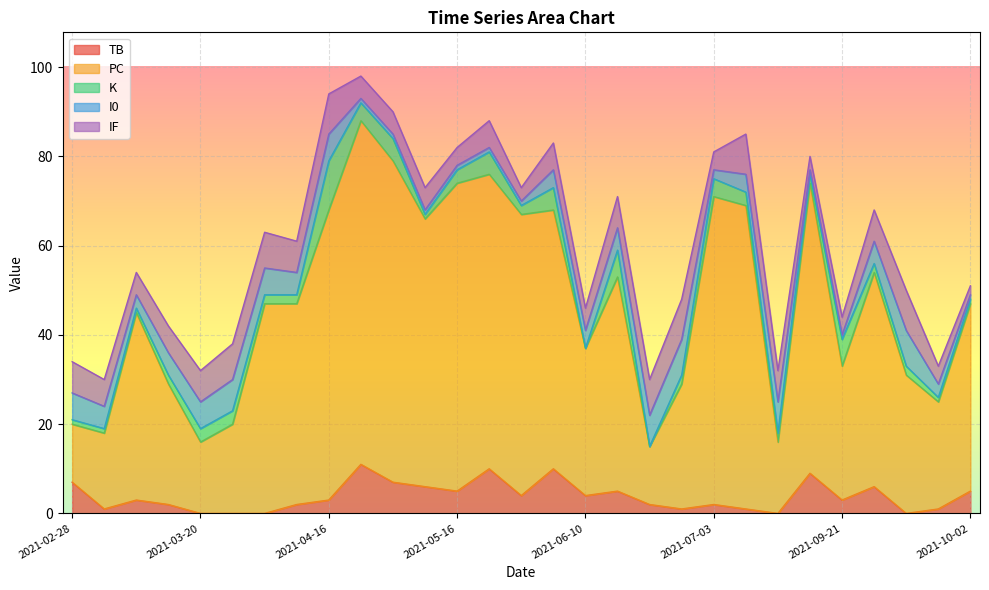

True or false: TB has a value of 0 at 2021-09-14.

True